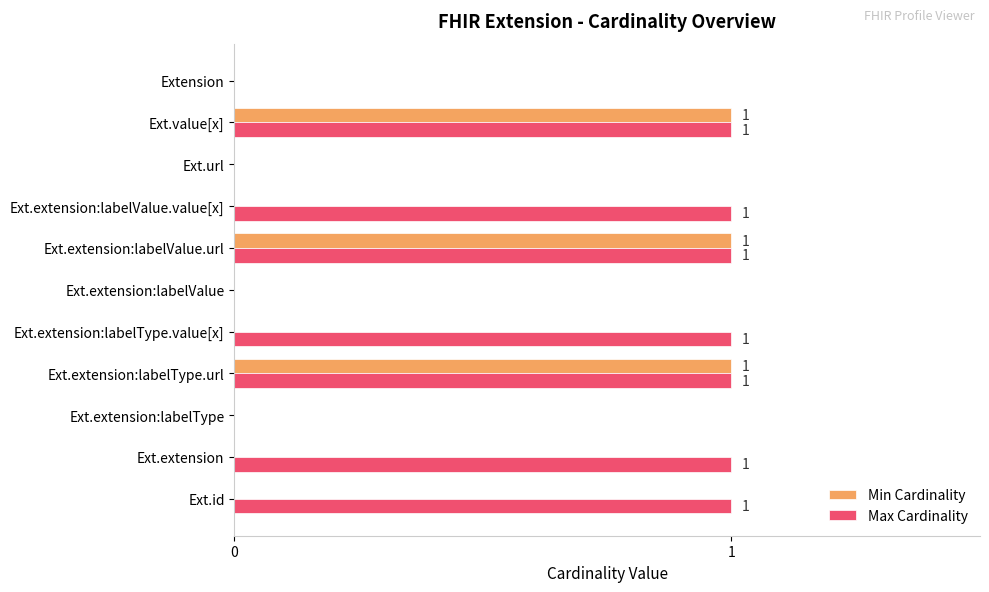

Is the value of Max Cardinality at Ext.extension:labelValue.url greater than the value of Min Cardinality at Ext.extension:labelValue?

Yes